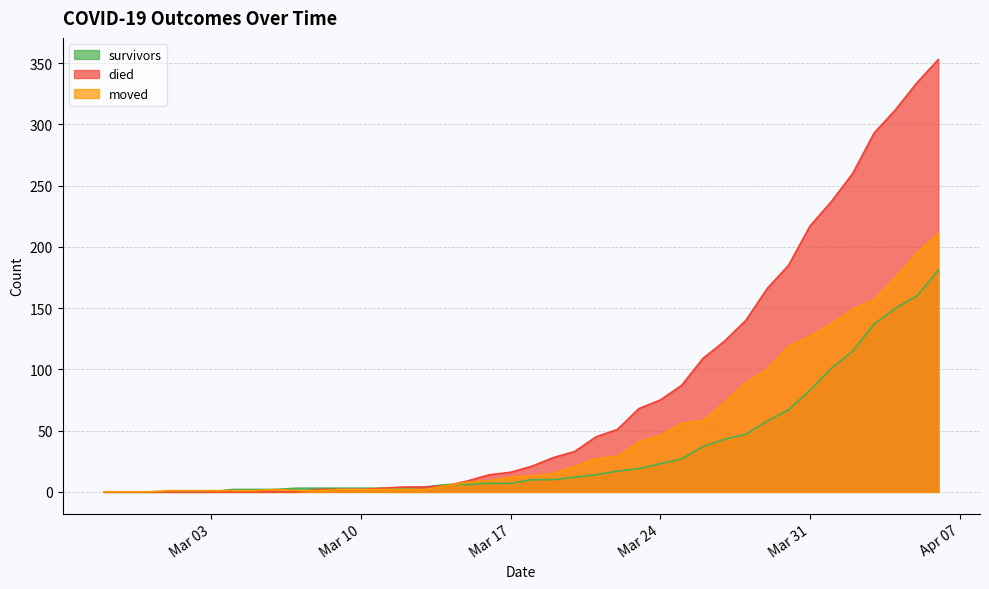

What is the sum of the died values at 2020-03-02 and 2020-04-02?

260